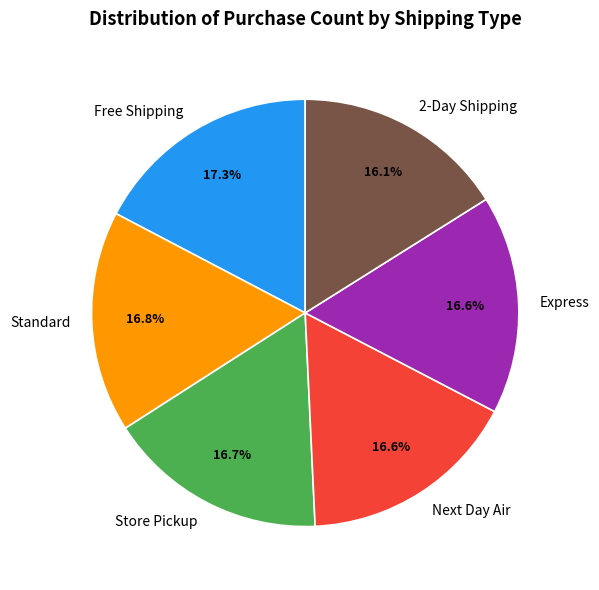

The Next Day Air slice represents 17% of the pie. True or false?

True